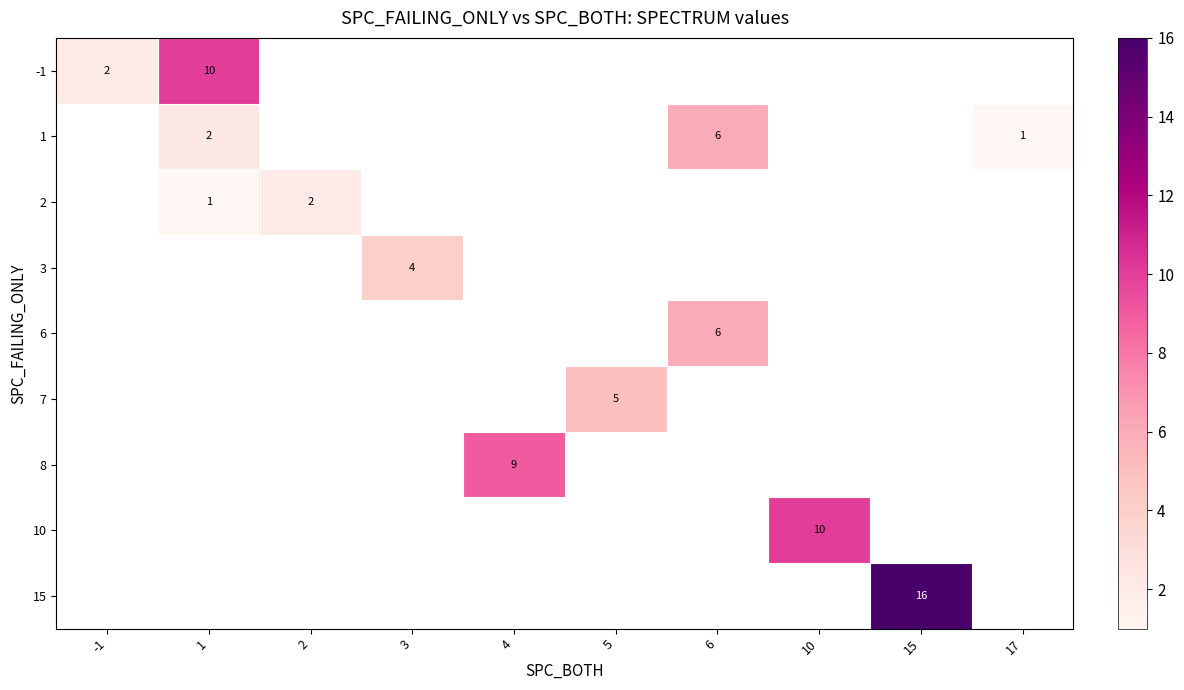

The value of 10 at 10 is 17. True or false?

False